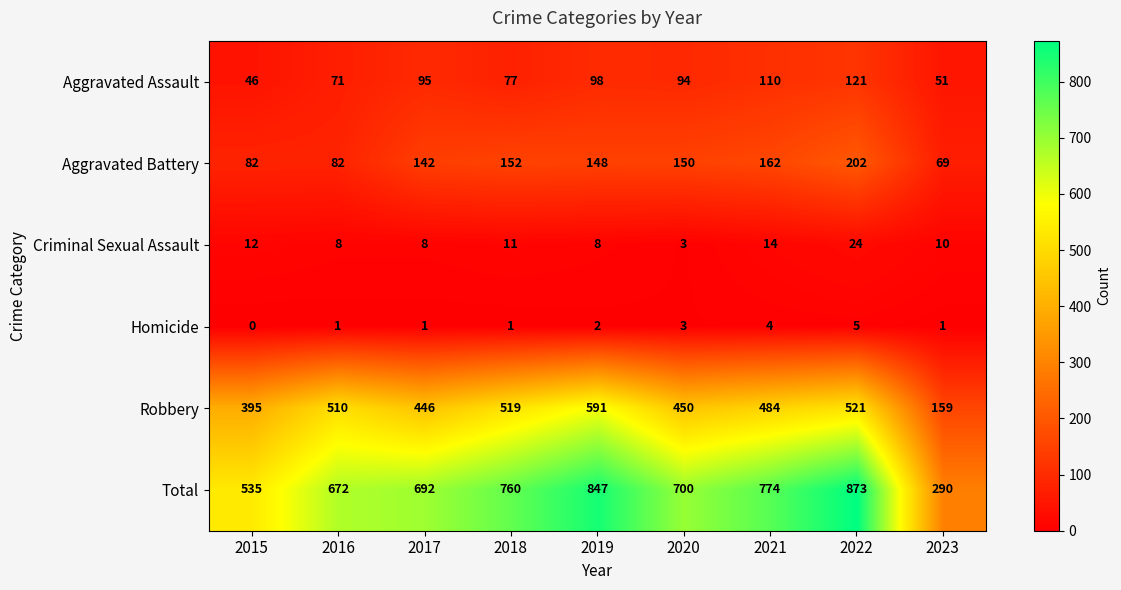

The value of Homicide at 2017 is 1. True or false?

True